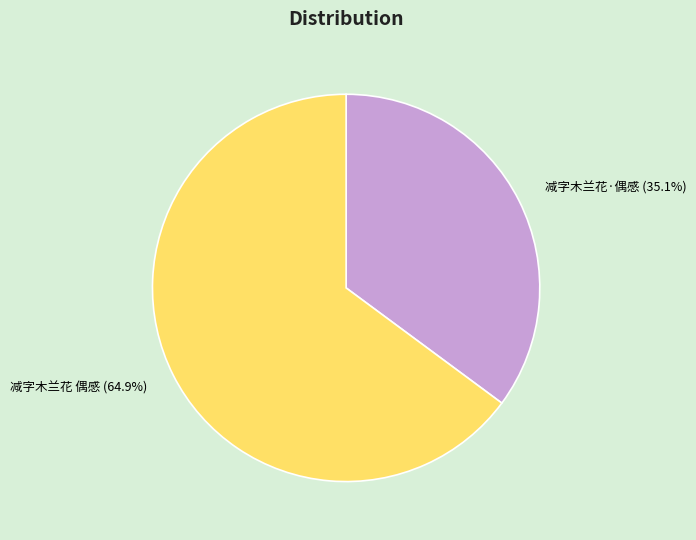

What is the smallest slice in the pie chart?

减字木兰花·偶感